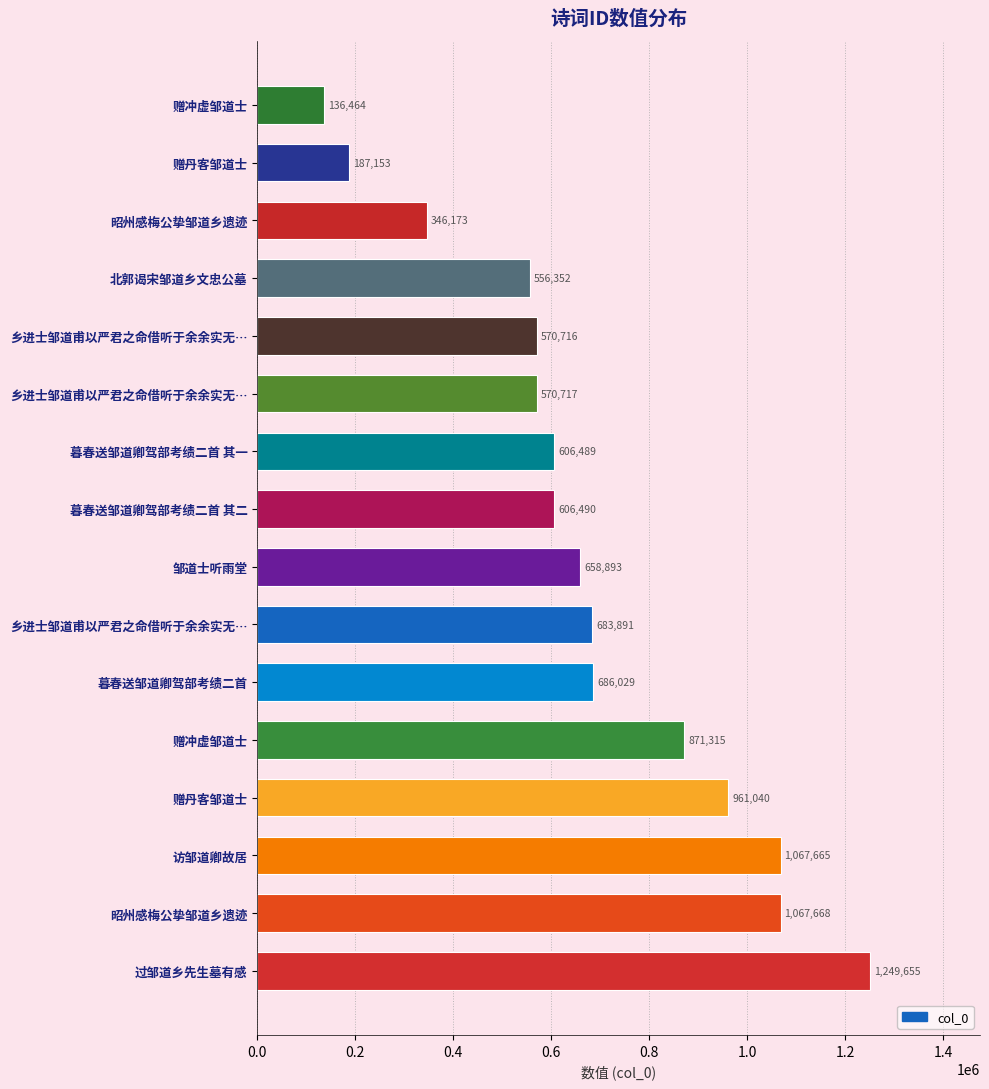

How many bars are there in total?

16